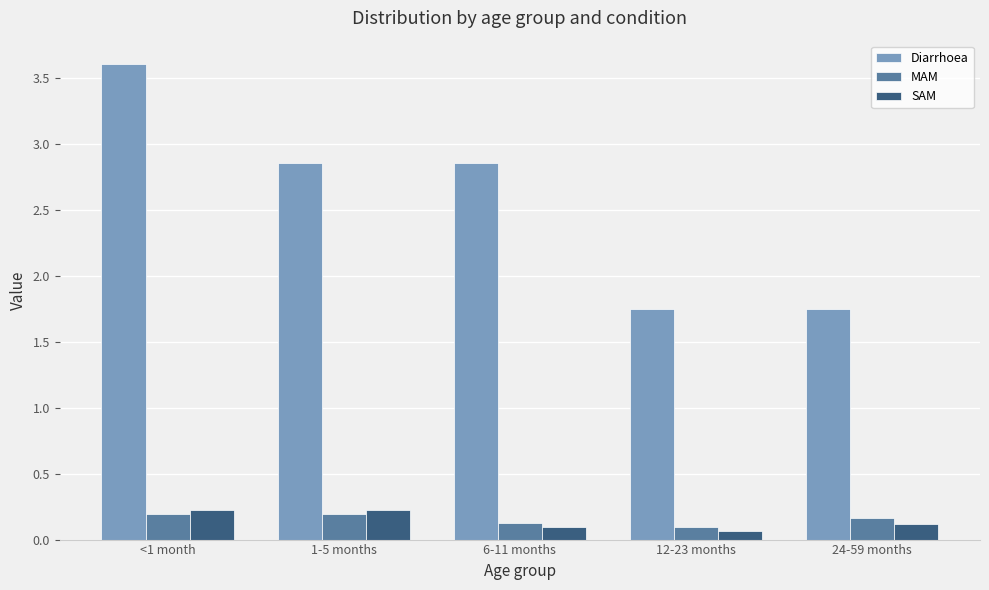

Is it true that SAM equals 0.1 at <1 month?

False